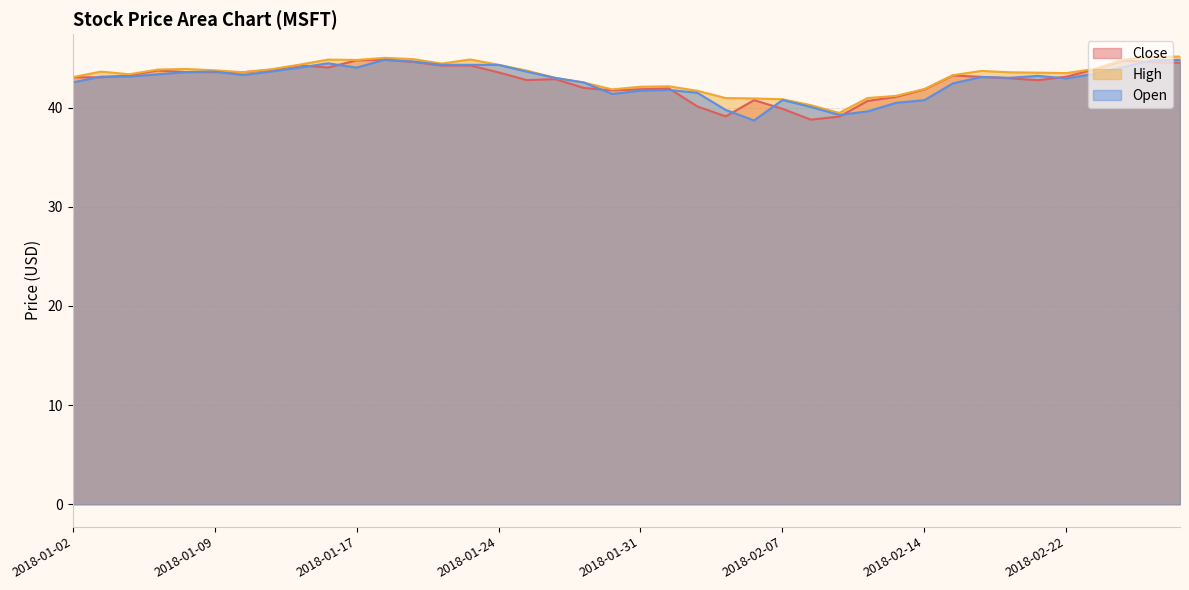

Where is the first local minimum for Close?

2018-01-03